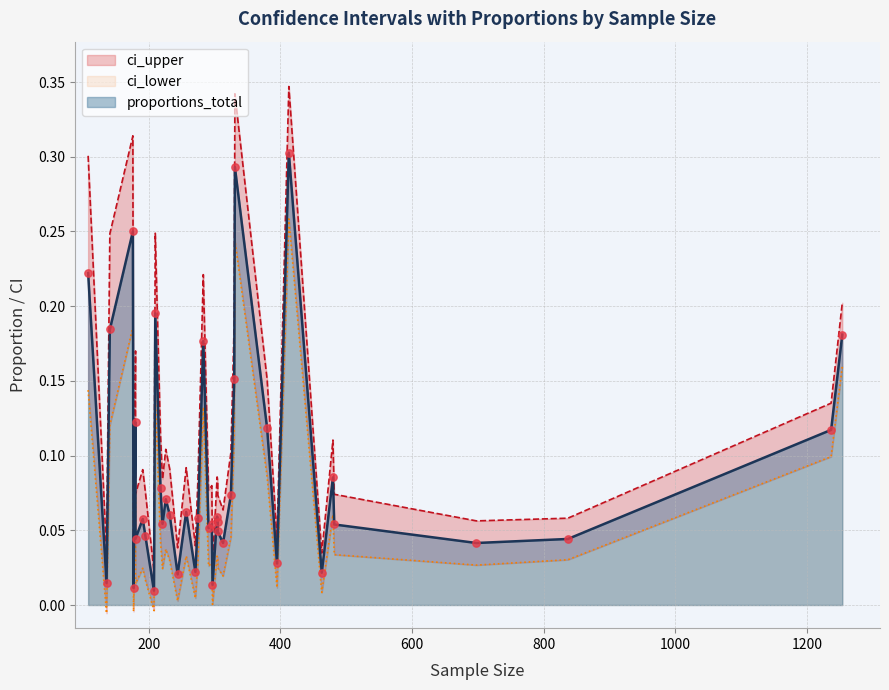

Which series has the largest Y range (max minus min)?

ci_upper